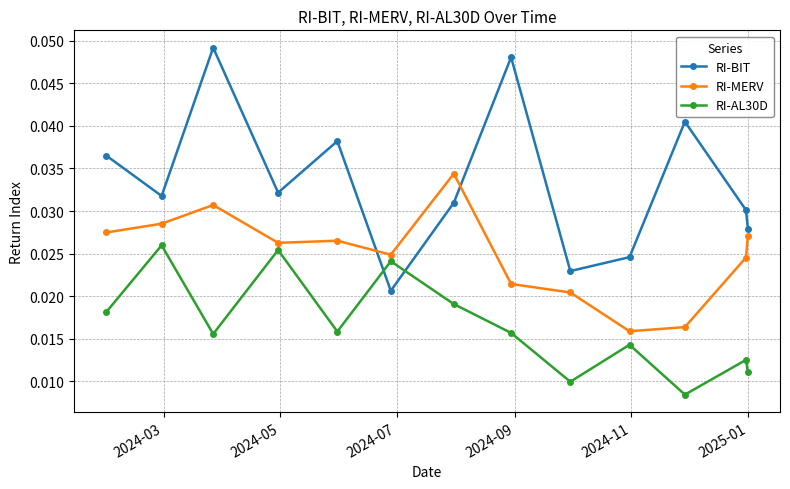

True or false: RI-MERV has more than 1 points higher than both neighbors.

True